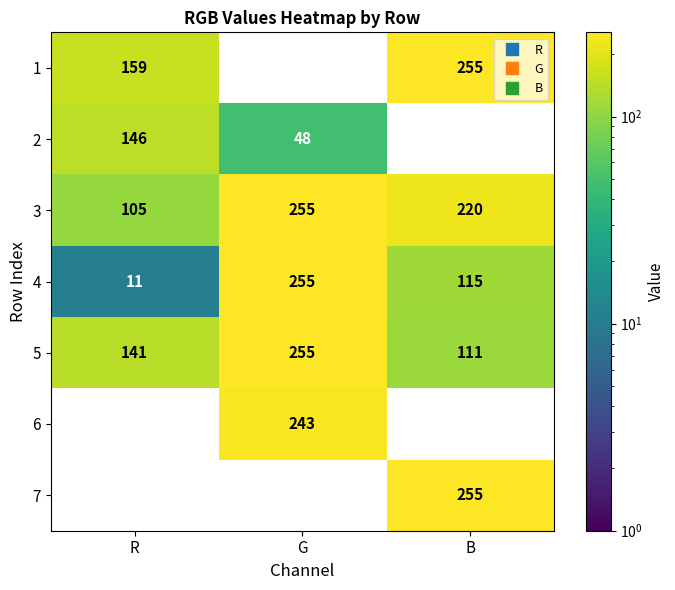

Reading left to right, list all the values displayed in this chart.

1: R=159	G=0	B=255
2: R=146	G=48	B=0
3: R=105	G=255	B=220
4: R=11	G=255	B=115
5: R=141	G=255	B=111
6: R=0	G=243	B=0
7: R=0	G=0	B=255